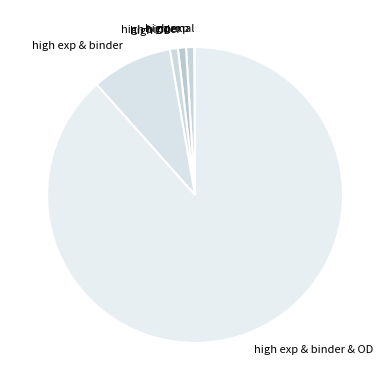

Is there a majority slice in this chart?

Yes